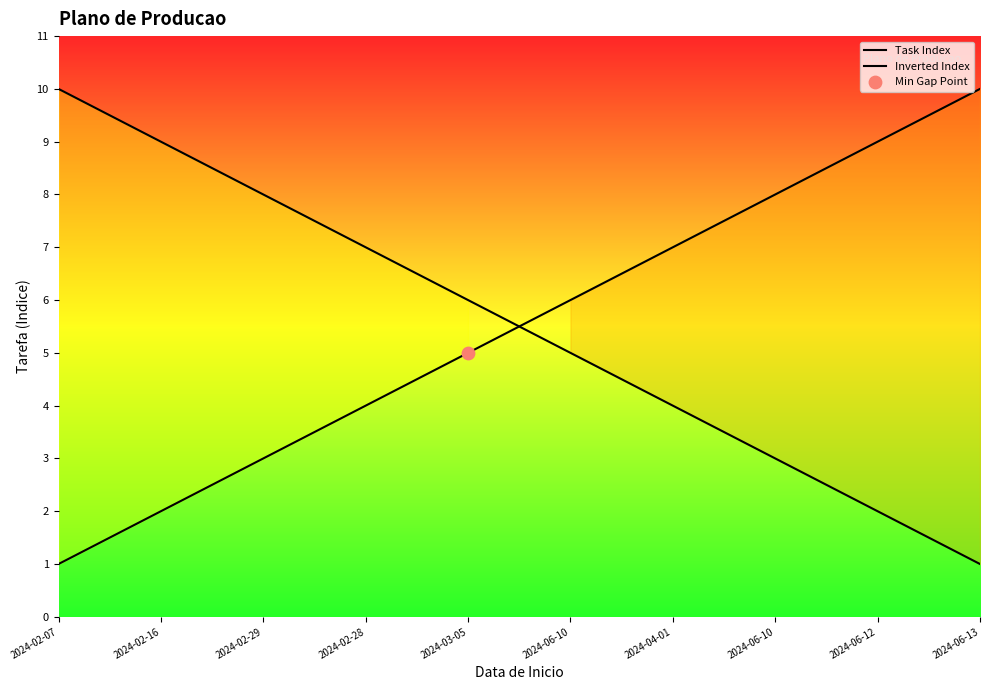

Which series has the widest spread of Y values?

Task Index